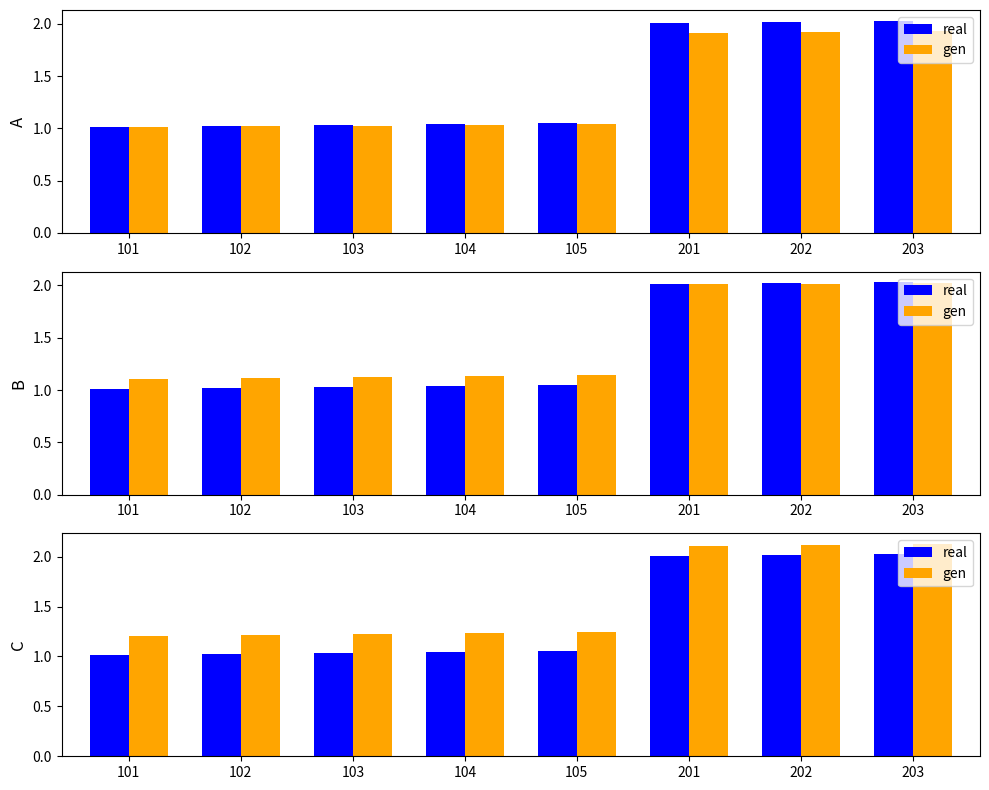

Rank the series at 105 from highest to lowest value.

gen, real